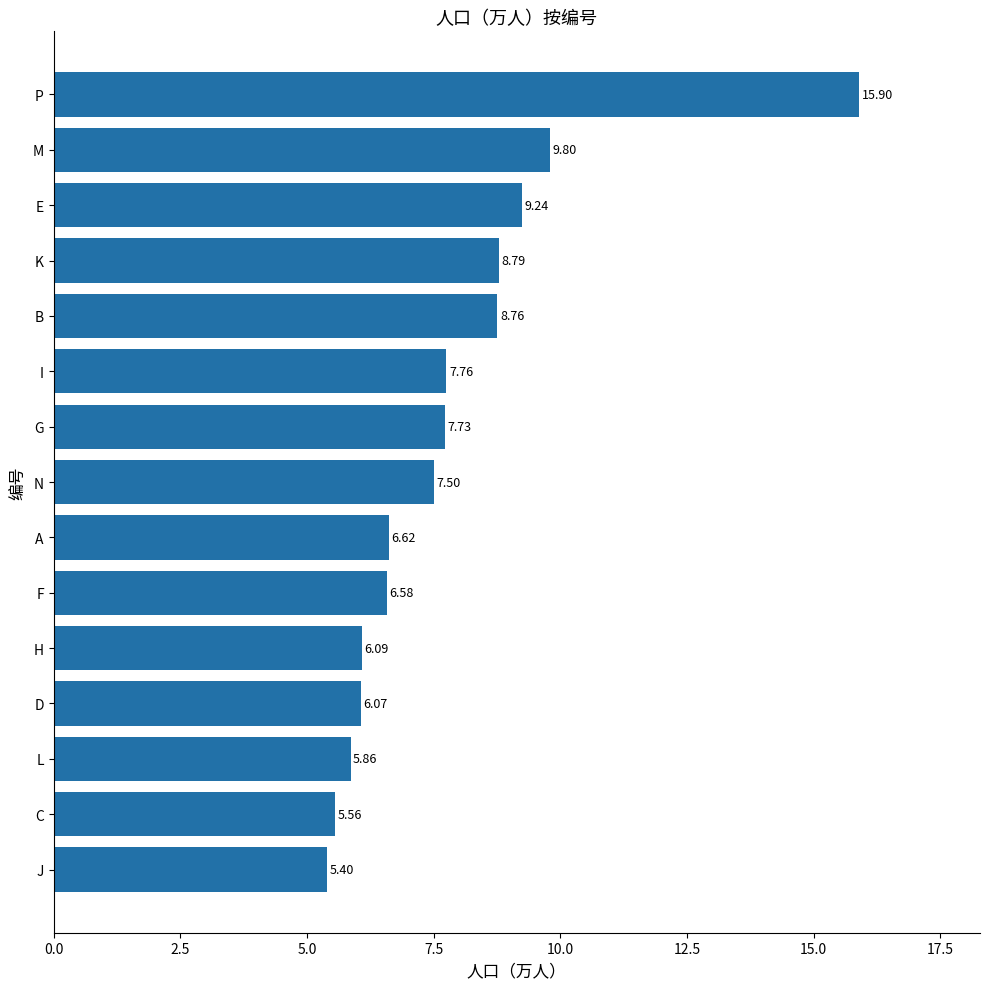

List the labels in order of value, smallest first.

J, C, L, D, H, F, A, N, G, I, B, K, E, M, P